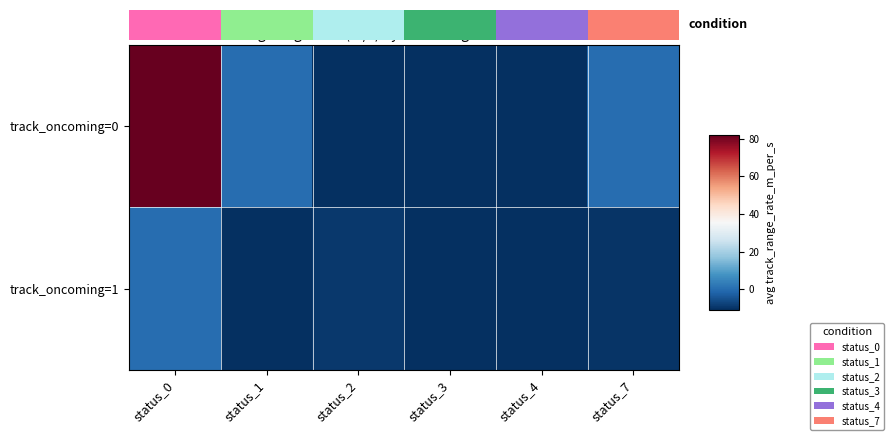

Is the value of track_oncoming=1 at status_7 greater than the value of track_oncoming=0 at status_2?

Yes